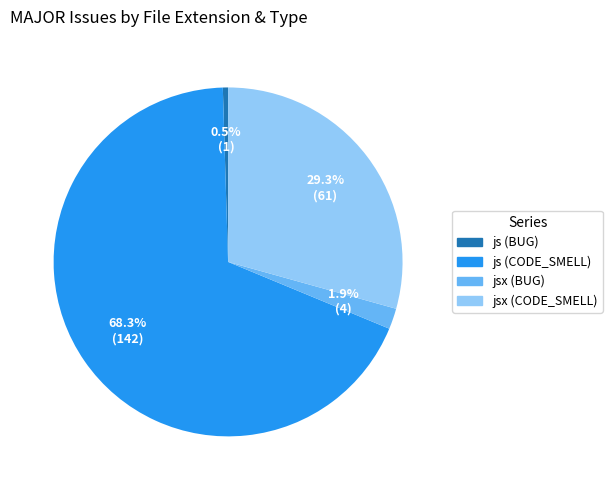

Which slice is the largest?

js (CODE_SMELL)